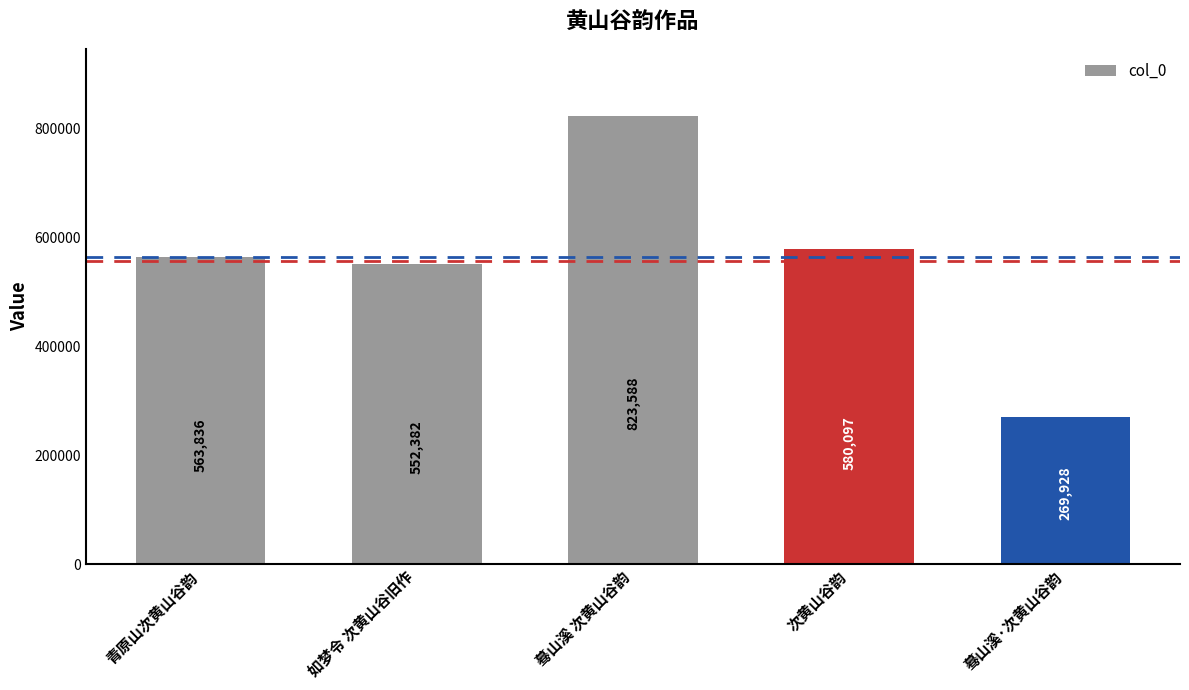

What is the approximate value at 青原山次黄山谷韵?

563836